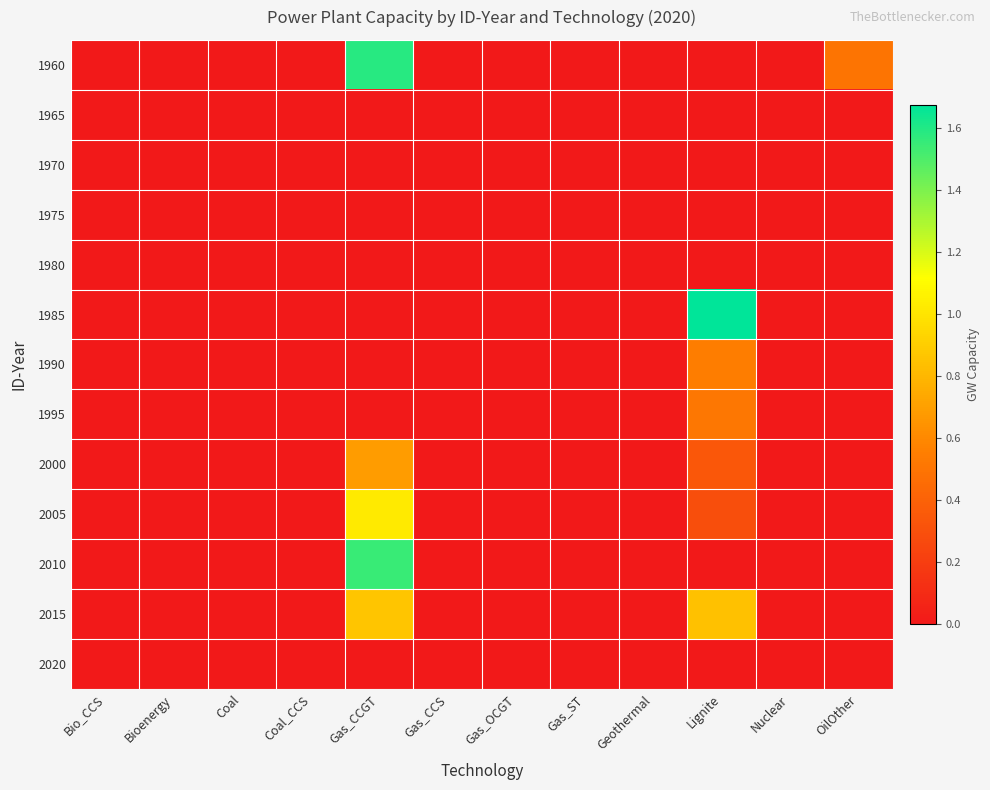

Reading left to right, transcribe all the data shown in this chart.

1960: Bio_CCS=0.0	Bioenergy=0.0	Coal=0.0	Coal_CCS=0.0	Gas_CCGT=1.6	Gas_CCS=0.0	Gas_OCGT=0.0	Gas_ST=0.0	Geothermal=0.0	Lignite=0.0	Nuclear=0.0	OilOther=0.5
1965: Bio_CCS=0.0	Bioenergy=0.0	Coal=0.0	Coal_CCS=0.0	Gas_CCGT=0.0	Gas_CCS=0.0	Gas_OCGT=0.0	Gas_ST=0.0	Geothermal=0.0	Lignite=0.0	Nuclear=0.0	OilOther=0.0
1970: Bio_CCS=0.0	Bioenergy=0.0	Coal=0.0	Coal_CCS=0.0	Gas_CCGT=0.0	Gas_CCS=0.0	Gas_OCGT=0.0	Gas_ST=0.0	Geothermal=0.0	Lignite=0.0	Nuclear=0.0	OilOther=0.0
1975: Bio_CCS=0.0	Bioenergy=0.0	Coal=0.0	Coal_CCS=0.0	Gas_CCGT=0.0	Gas_CCS=0.0	Gas_OCGT=0.0	Gas_ST=0.0	Geothermal=0.0	Lignite=0.0	Nuclear=0.0	OilOther=0.0
1980: Bio_CCS=0.0	Bioenergy=0.0	Coal=0.0	Coal_CCS=0.0	Gas_CCGT=0.0	Gas_CCS=0.0	Gas_OCGT=0.0	Gas_ST=0.0	Geothermal=0.0	Lignite=0.0	Nuclear=0.0	OilOther=0.0
1985: Bio_CCS=0.0	Bioenergy=0.0	Coal=0.0	Coal_CCS=0.0	Gas_CCGT=0.0	Gas_CCS=0.0	Gas_OCGT=0.0	Gas_ST=0.0	Geothermal=0.0	Lignite=1.7	Nuclear=0.0	OilOther=0.0
1990: Bio_CCS=0.0	Bioenergy=0.0	Coal=0.0	Coal_CCS=0.0	Gas_CCGT=0.0	Gas_CCS=0.0	Gas_OCGT=0.0	Gas_ST=0.0	Geothermal=0.0	Lignite=0.5	Nuclear=0.0	OilOther=0.0
1995: Bio_CCS=0.0	Bioenergy=0.0	Coal=0.0	Coal_CCS=0.0	Gas_CCGT=0.0	Gas_CCS=0.0	Gas_OCGT=0.0	Gas_ST=0.0	Geothermal=0.0	Lignite=0.5	Nuclear=0.0	OilOther=0.0
2000: Bio_CCS=0.0	Bioenergy=0.0	Coal=0.0	Coal_CCS=0.0	Gas_CCGT=0.7	Gas_CCS=0.0	Gas_OCGT=0.0	Gas_ST=0.0	Geothermal=0.0	Lignite=0.3	Nuclear=0.0	OilOther=0.0
2005: Bio_CCS=0.0	Bioenergy=0.0	Coal=0.0	Coal_CCS=0.0	Gas_CCGT=1.0	Gas_CCS=0.0	Gas_OCGT=0.0	Gas_ST=0.0	Geothermal=0.0	Lignite=0.3	Nuclear=0.0	OilOther=0.0
2010: Bio_CCS=0.0	Bioenergy=0.0	Coal=0.0	Coal_CCS=0.0	Gas_CCGT=1.5	Gas_CCS=0.0	Gas_OCGT=0.0	Gas_ST=0.0	Geothermal=0.0	Lignite=0.0	Nuclear=0.0	OilOther=0.0
2015: Bio_CCS=0.0	Bioenergy=0.0	Coal=0.0	Coal_CCS=0.0	Gas_CCGT=0.9	Gas_CCS=0.0	Gas_OCGT=0.0	Gas_ST=0.0	Geothermal=0.0	Lignite=0.8	Nuclear=0.0	OilOther=0.0
2020: Bio_CCS=0.0	Bioenergy=0.0	Coal=0.0	Coal_CCS=0.0	Gas_CCGT=0.0	Gas_CCS=0.0	Gas_OCGT=0.0	Gas_ST=0.0	Geothermal=0.0	Lignite=0.0	Nuclear=0.0	OilOther=0.0